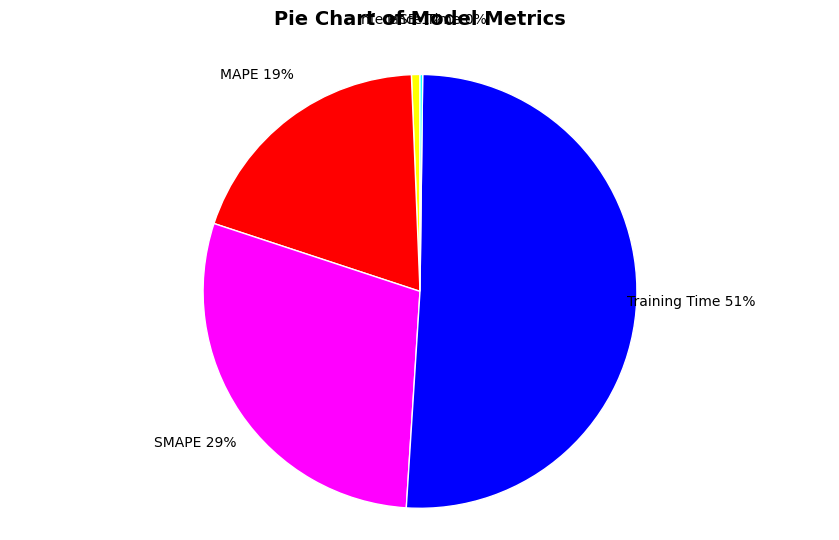

What percentage is the Training Time slice, to the nearest percent?

51%